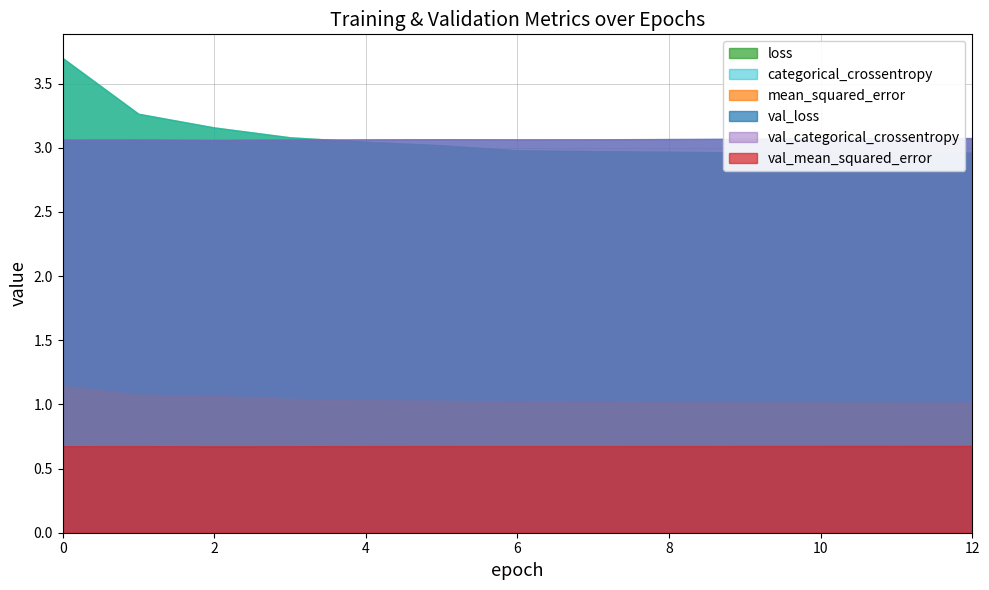

The value of mean_squared_error at 4 is 0.4. True or false?

False